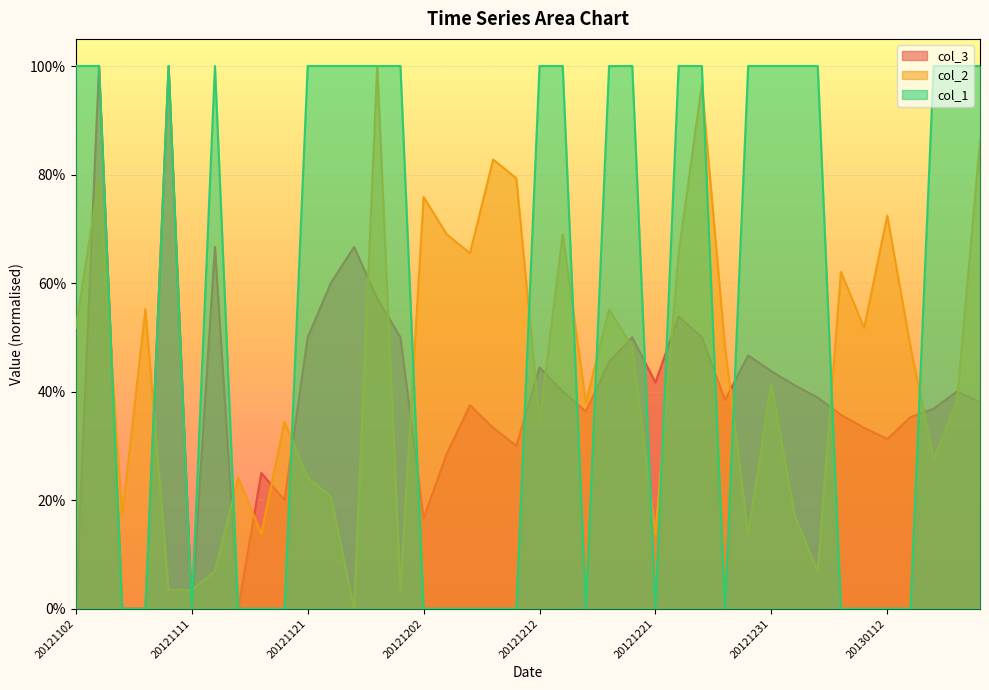

What is the value of the col_3 point at the 15th from the left?

0.5